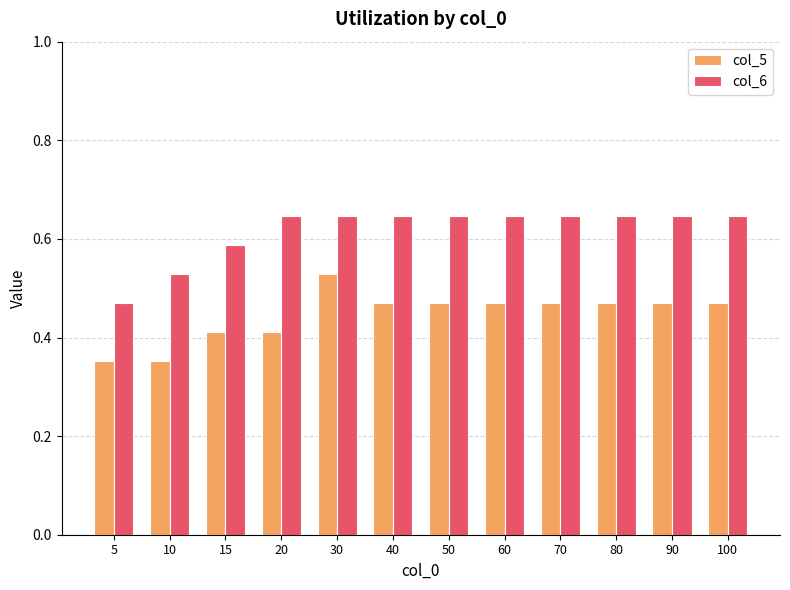

What is the total value across all series at 10?

0.9